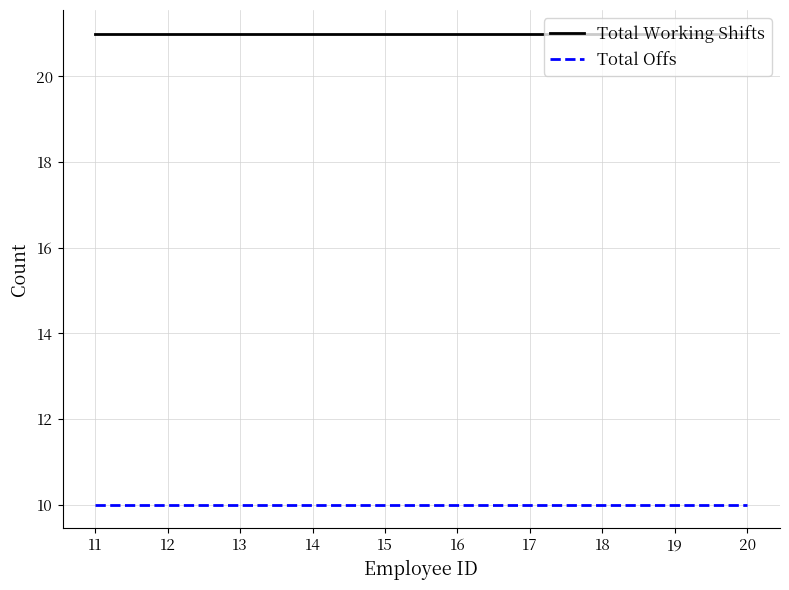

Reading left to right, transcribe all the data shown in this chart.

Total Working Shifts: 21	21	21	21	21	21	21	21	21	21
Total Offs: 10	10	10	10	10	10	10	10	10	10